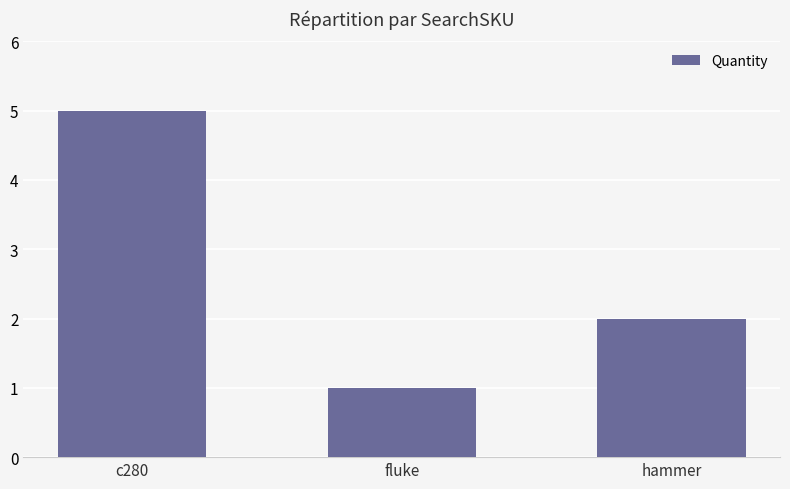

What is the label of the 2nd bar from the left?

fluke